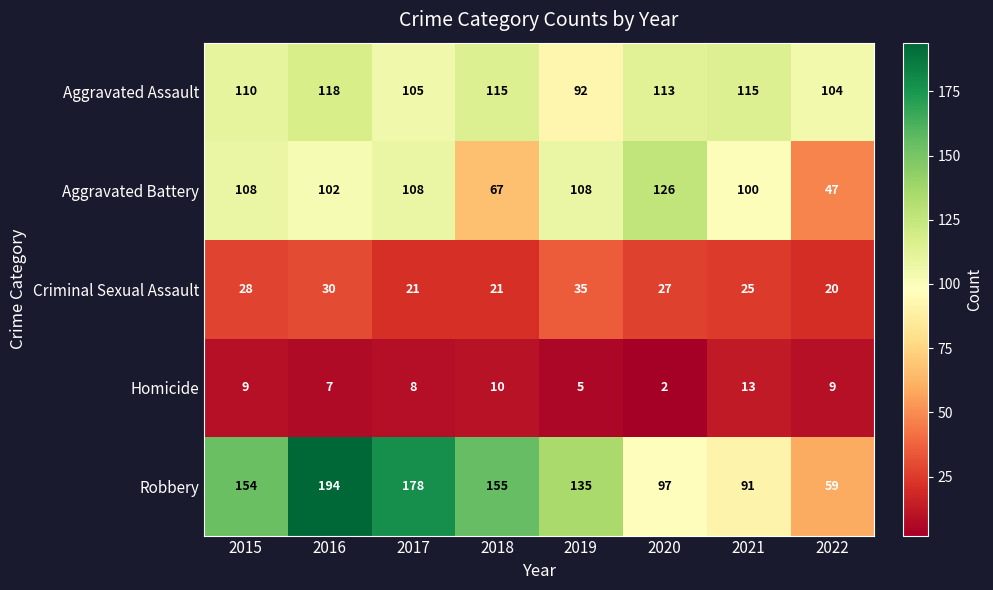

At which category is the sum across all series the highest?

2016